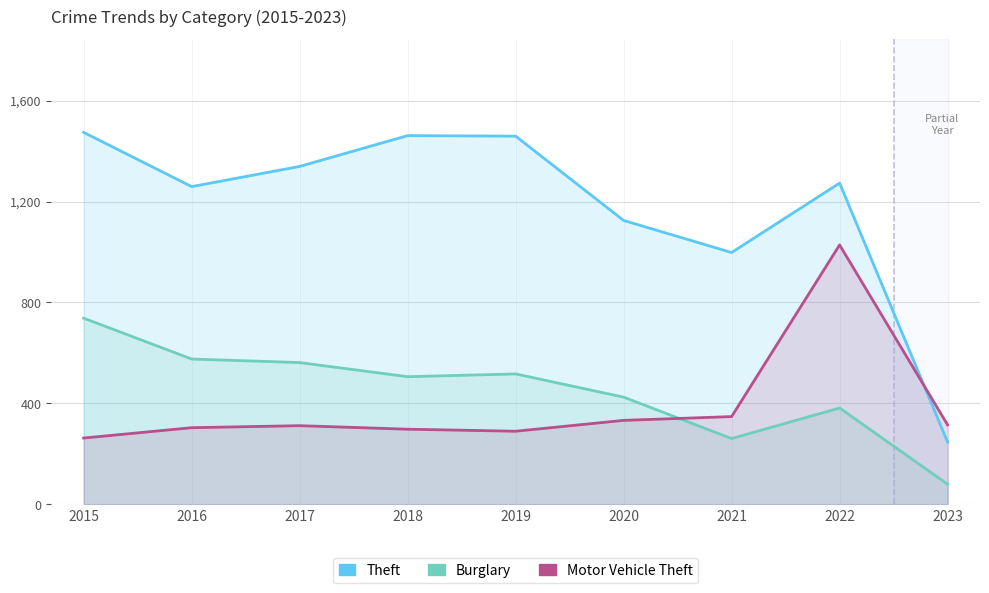

Reading left to right, list all the values displayed in this chart.

Theft: 1474	1259	1339	1461	1459	1125	998	1273	247
Burglary: 738	576	562	506	517	425	261	382	80
Motor Vehicle Theft: 263	304	312	298	290	333	348	1028	315